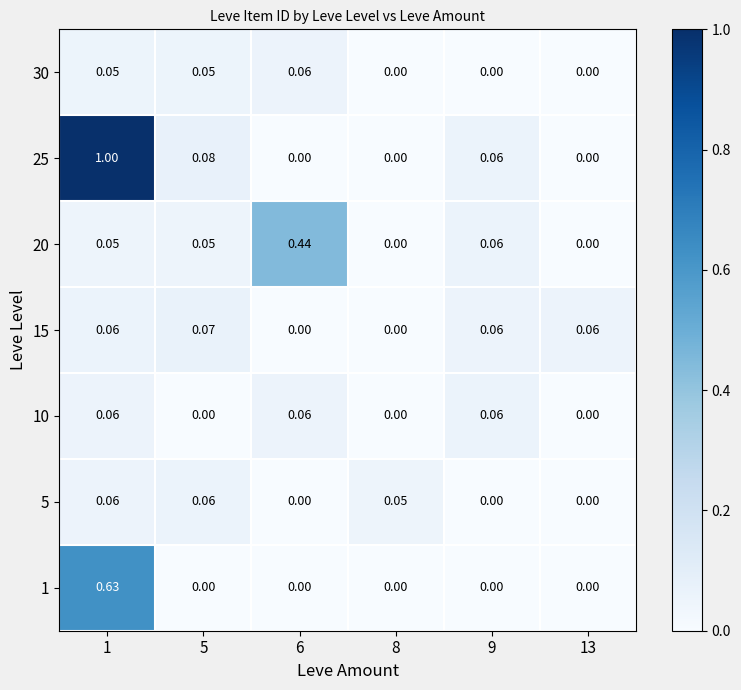

Reading left to right, list all the values displayed in this chart.

1: 1=0.6	5=0.0	6=0.0	8=0.0	9=0.0	13=0.0
5: 1=0.1	5=0.1	6=0.0	8=0.1	9=0.0	13=0.0
10: 1=0.1	5=0.0	6=0.1	8=0.0	9=0.1	13=0.0
15: 1=0.1	5=0.1	6=0.0	8=0.0	9=0.1	13=0.1
20: 1=0.1	5=0.1	6=0.4	8=0.0	9=0.1	13=0.0
25: 1=1.0	5=0.1	6=0.0	8=0.0	9=0.1	13=0.0
30: 1=0.1	5=0.1	6=0.1	8=0.0	9=0.0	13=0.0